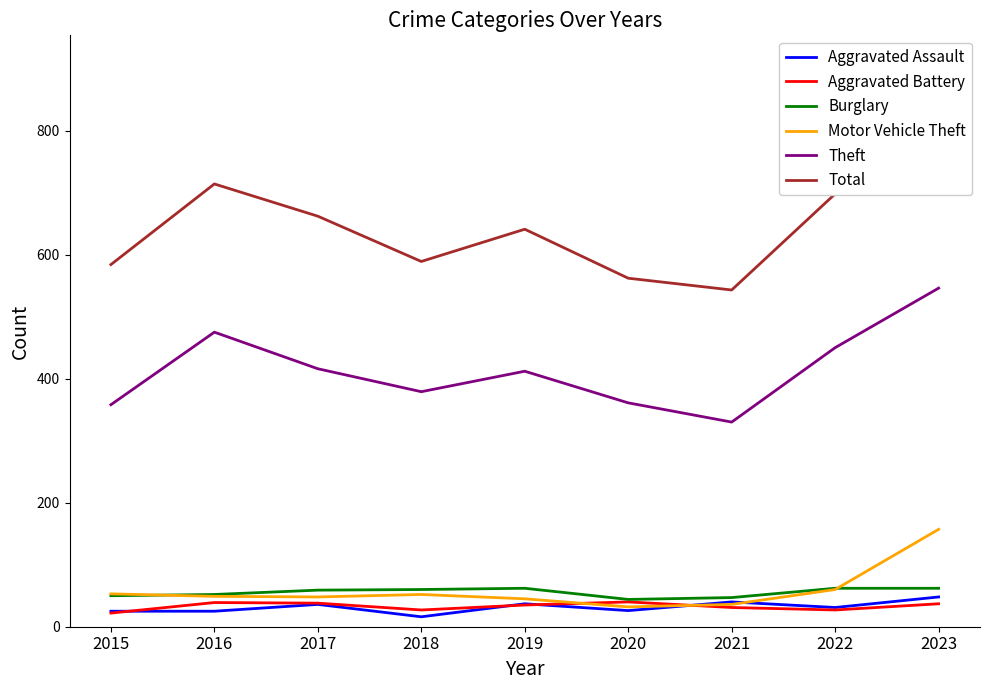

Reading right to left, what are all the values shown in this chart?

Aggravated Assault: 48	31	40	26	37	16	36	25	25
Aggravated Battery: 37	27	31	40	35	27	38	39	22
Burglary: 62	62	47	44	62	60	59	52	50
Motor Vehicle Theft: 157	60	36	32	45	52	48	49	53
Theft: 546	450	330	361	412	379	416	475	358
Total: 909	698	543	562	641	589	662	714	584